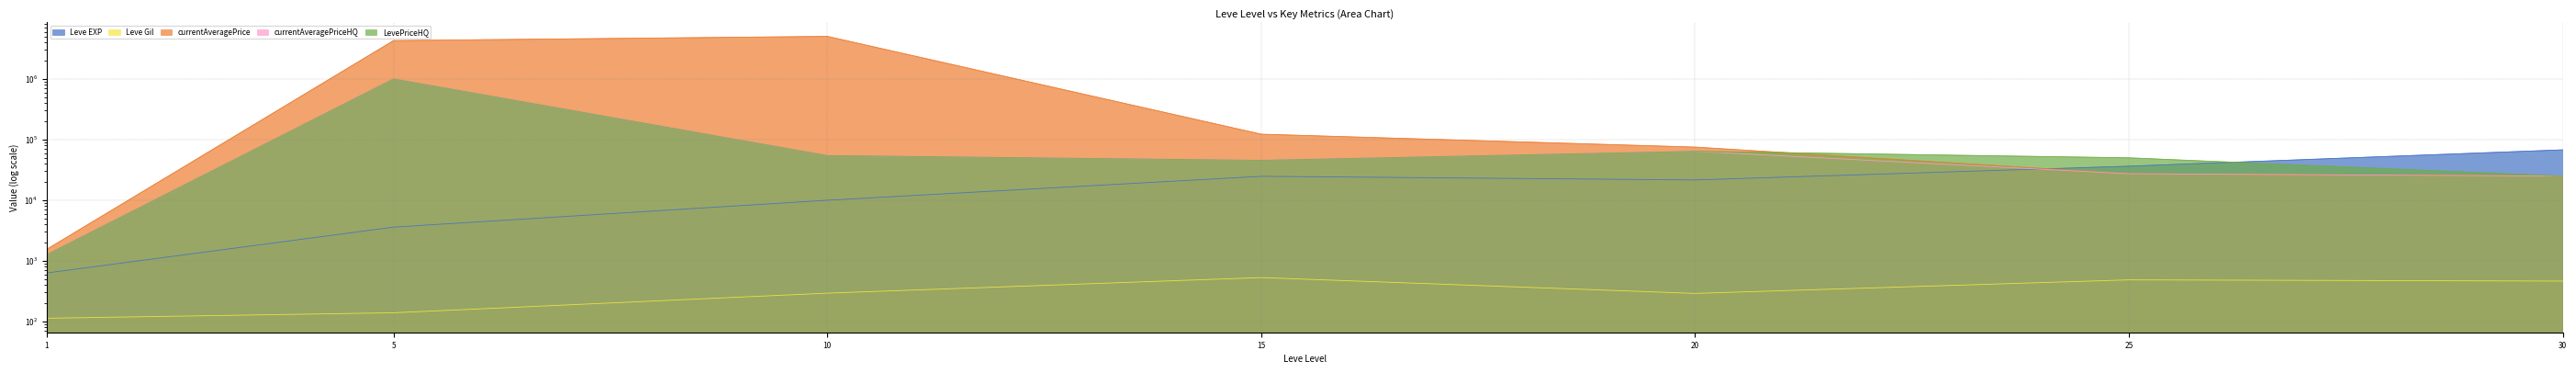

Reading right to left, what are all the values shown in this chart?

Leve EXP: 67730.0	36390.0	21600.0	24790.0	9990.0	3600.0	630.0
Leve Gil: 463.0	485.0	290.0	529.0	293.0	139.0	113.0
currentAveragePrice: 24999.5	27333.3	75161.8	122714.3	5036626.5	4294176.5	1540.8
currentAveragePriceHQ: 24999.5	27333.3	63996.0	45428.6	54440.0	1000333.3	1256.9
LevePriceHQ: 24999.5	50000.0	63996.0	45428.6	54440.0	1000333.3	1256.9